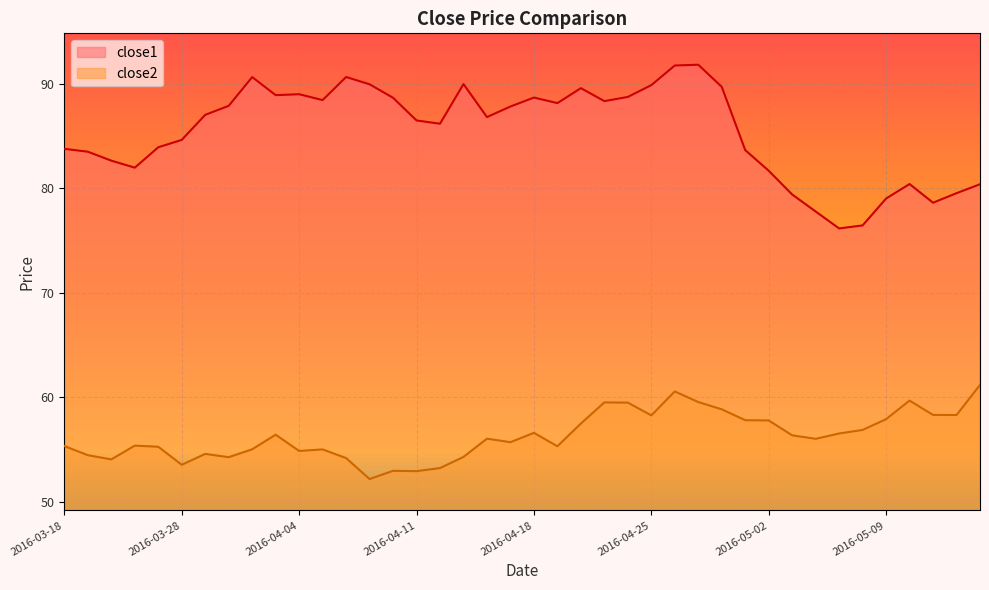

What is the sum of all close2 values?

2252.9